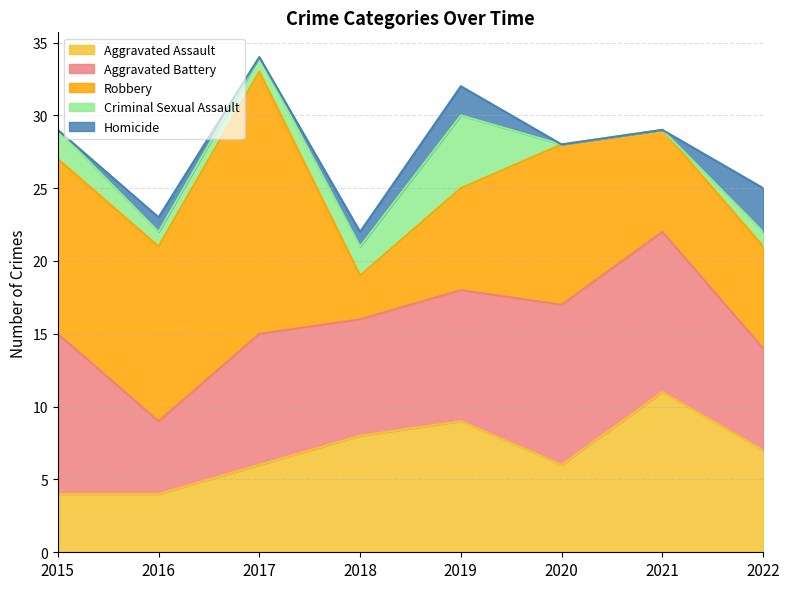

Where is Aggravated Assault nearest to the value 7?

2022